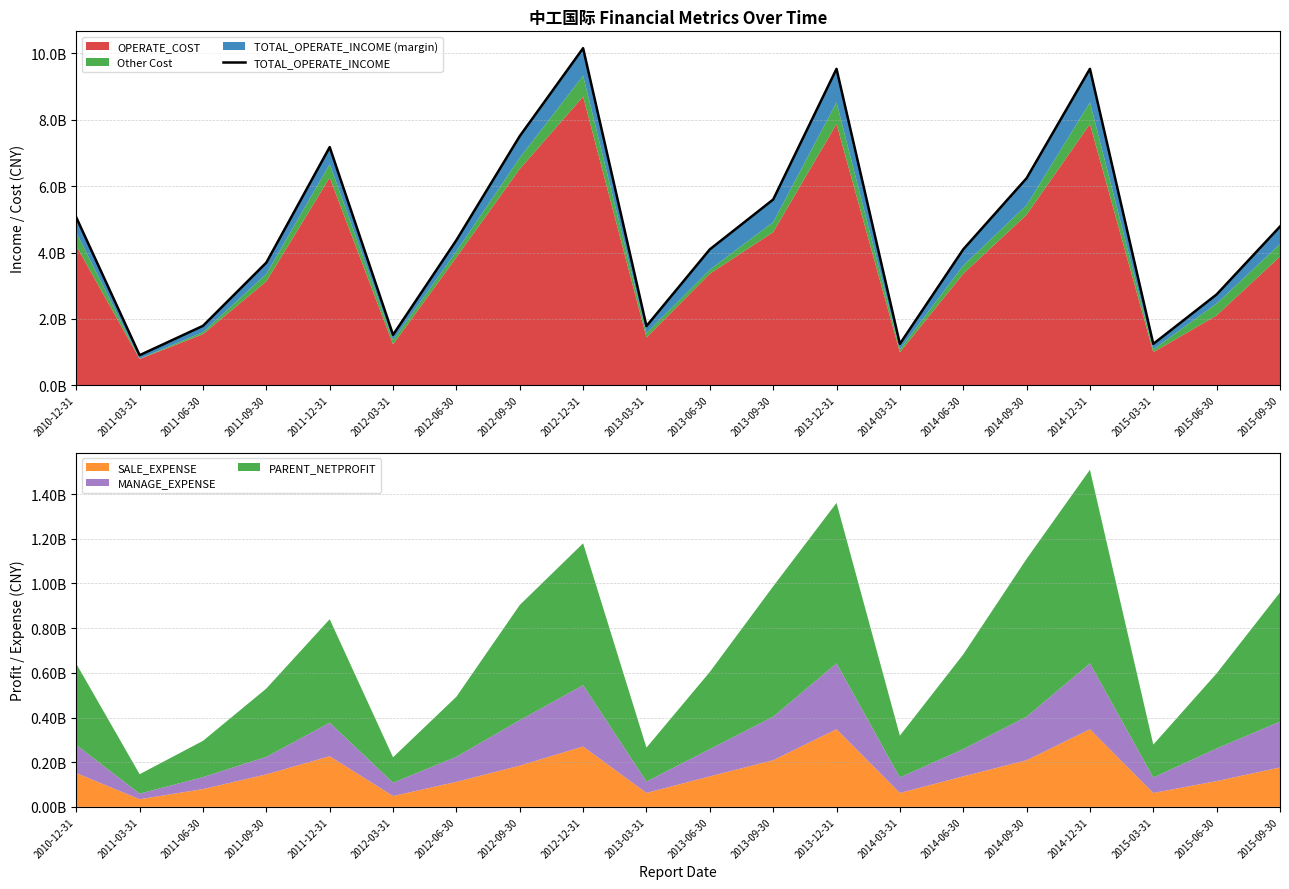

List the labels in order of value, largest first.

2012-12-31, 2013-12-31, 2014-12-31, 2012-09-30, 2011-12-31, 2014-09-30, 2013-09-30, 2010-12-31, 2015-09-30, 2012-06-30, 2013-06-30, 2014-06-30, 2011-09-30, 2015-06-30, 2011-06-30, 2013-03-31, 2012-03-31, 2014-03-31, 2015-03-31, 2011-03-31